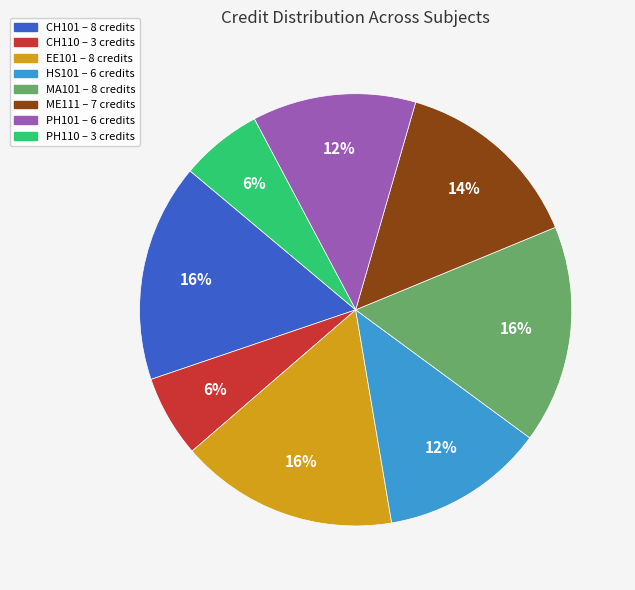

To the nearest percent, what portion does HS101 represent?

12%